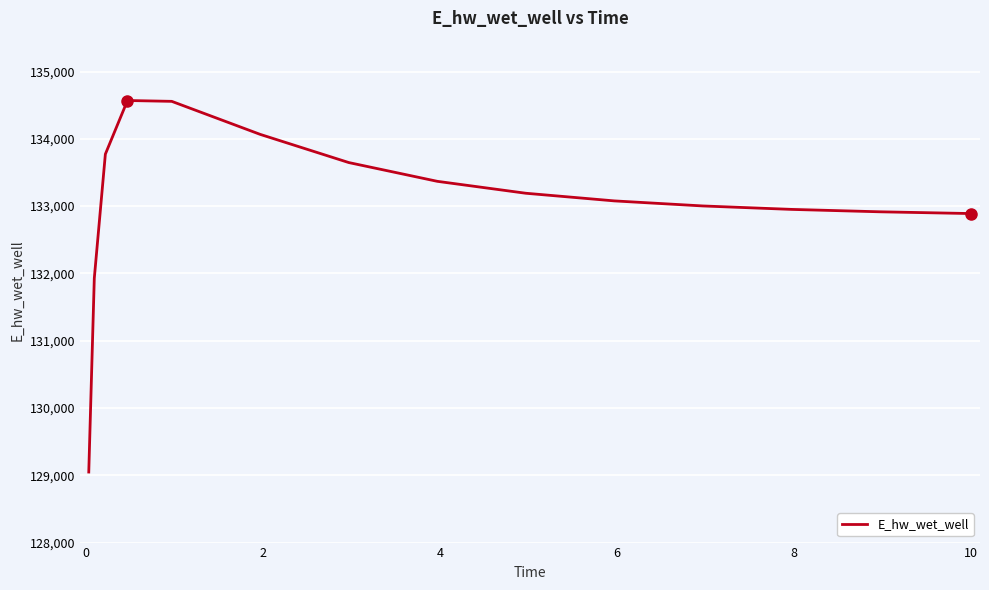

What is the smallest value displayed?

129048.5